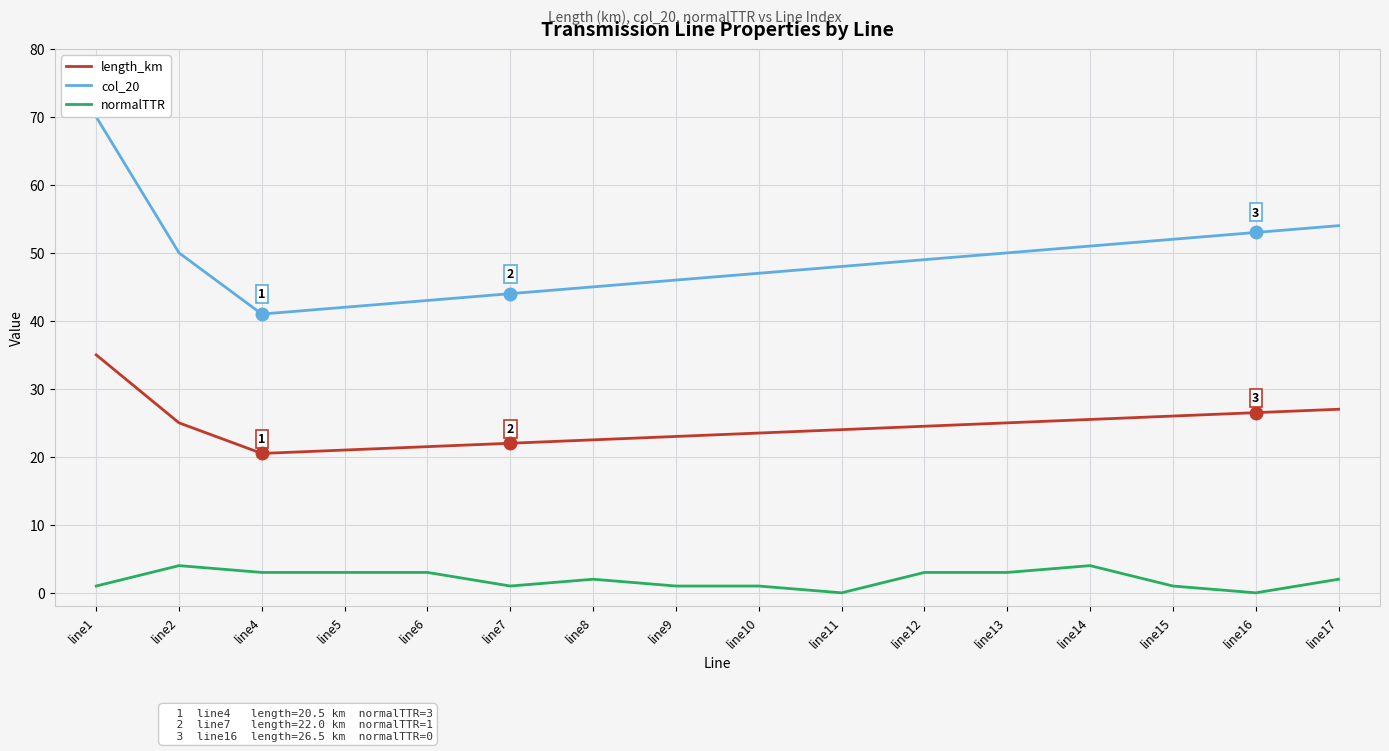

True or false: normalTTR has more than 0 points higher than both neighbors.

True